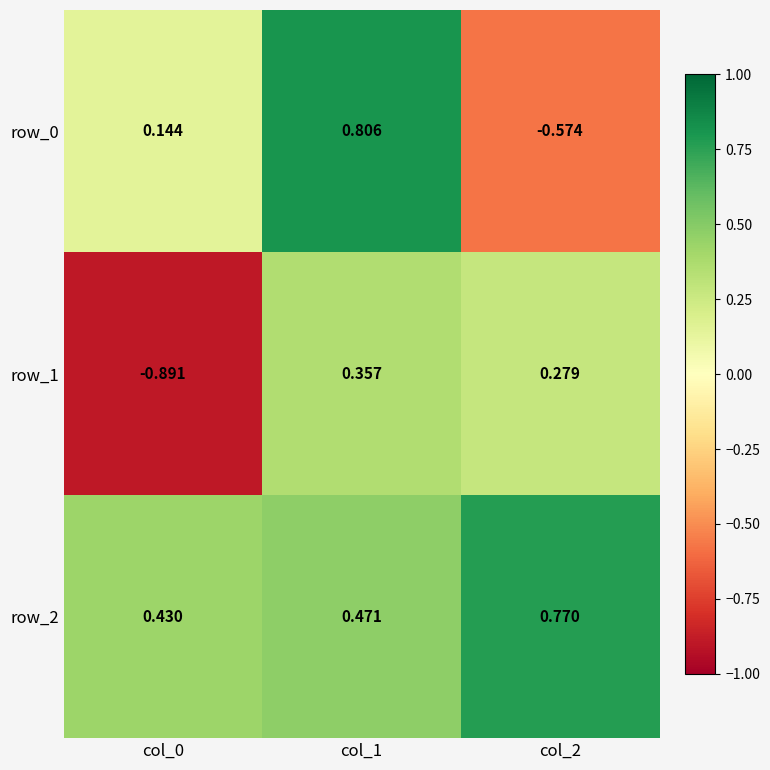

What is the minimum value shown in the chart?

-0.9